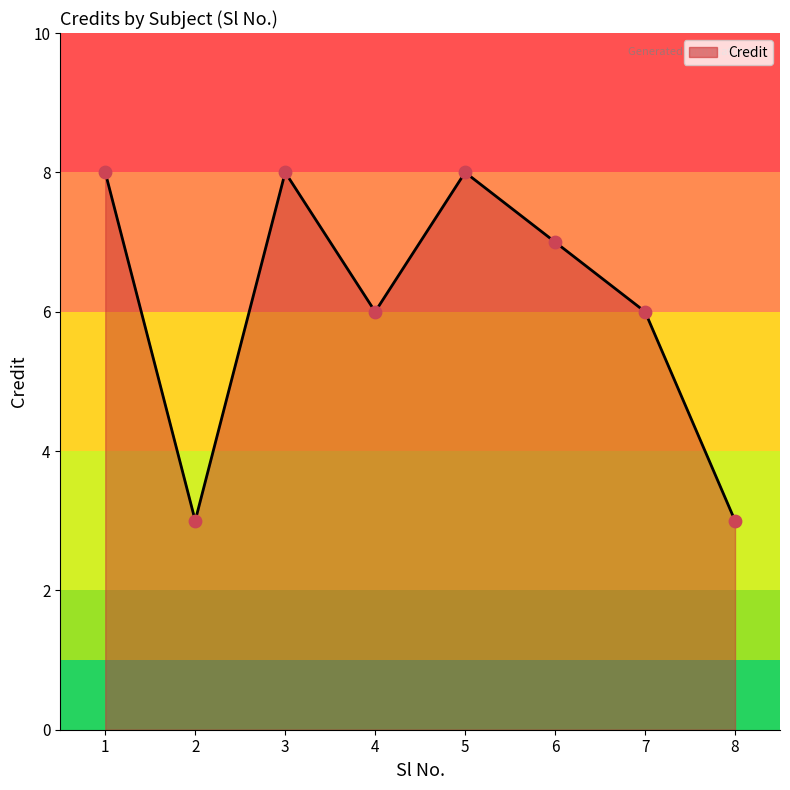

What is the ratio of the value at 5 to the value at 3?

1.0